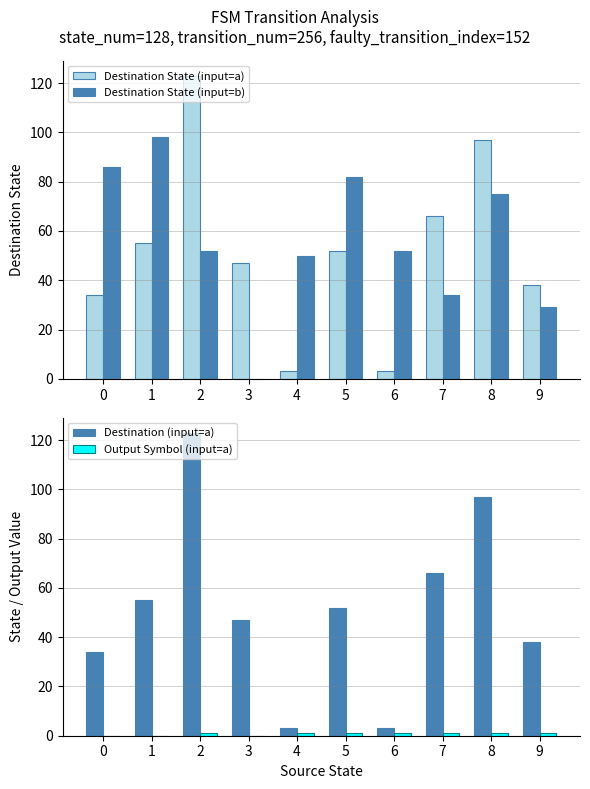

What is the average value of the Output Symbol (input=a) series?

1